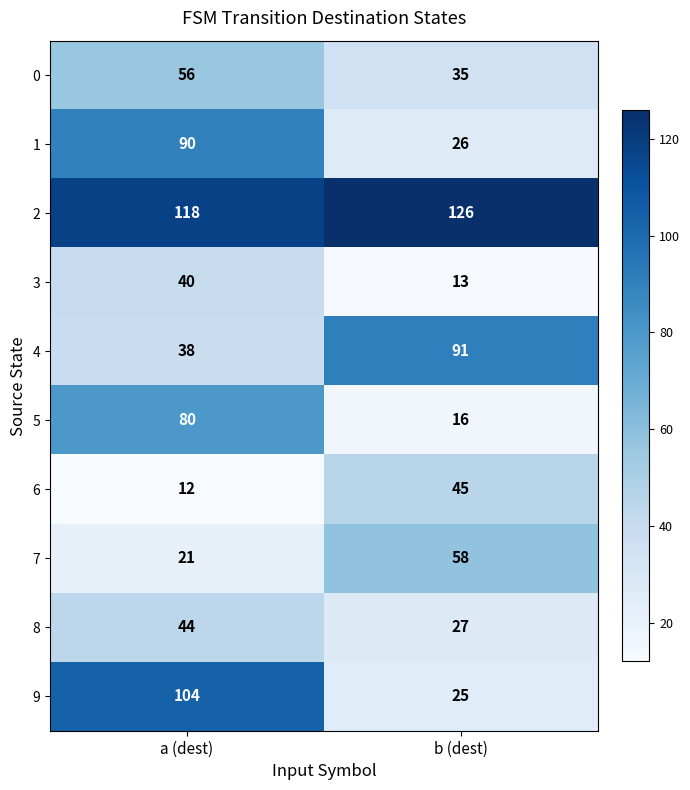

Reading left to right, extract all data points from this chart.

0: a (dest)=56	b (dest)=35
1: a (dest)=90	b (dest)=26
2: a (dest)=118	b (dest)=126
3: a (dest)=40	b (dest)=13
4: a (dest)=38	b (dest)=91
5: a (dest)=80	b (dest)=16
6: a (dest)=12	b (dest)=45
7: a (dest)=21	b (dest)=58
8: a (dest)=44	b (dest)=27
9: a (dest)=104	b (dest)=25